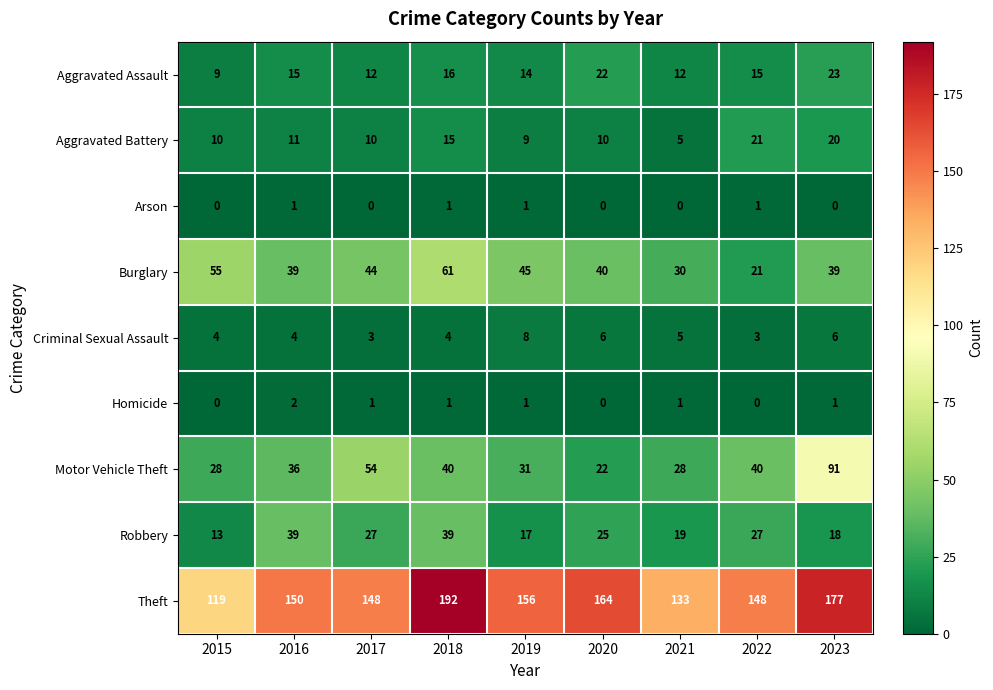

Between 2015 and 2019, which series saw the biggest shift?

Theft